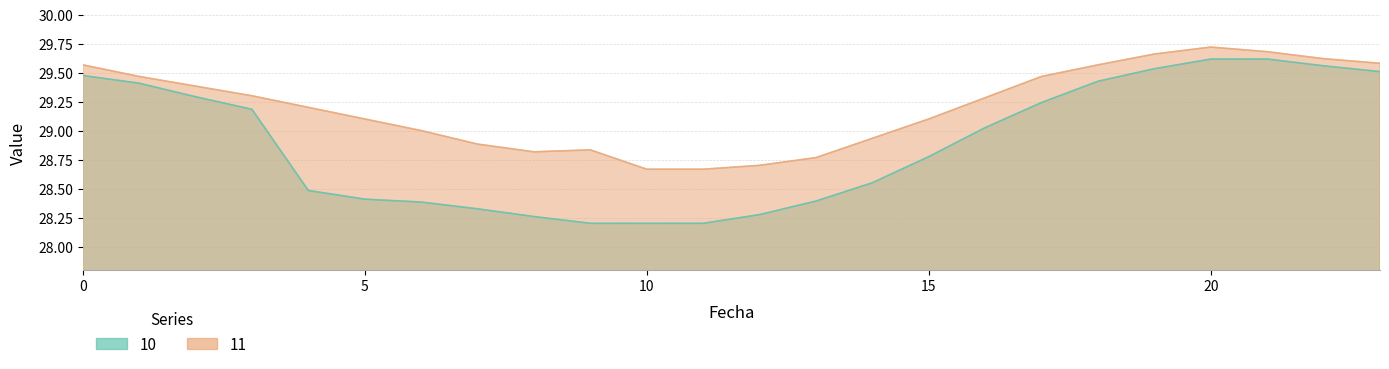

What is the spread (max minus min) of values at 16?

0.3